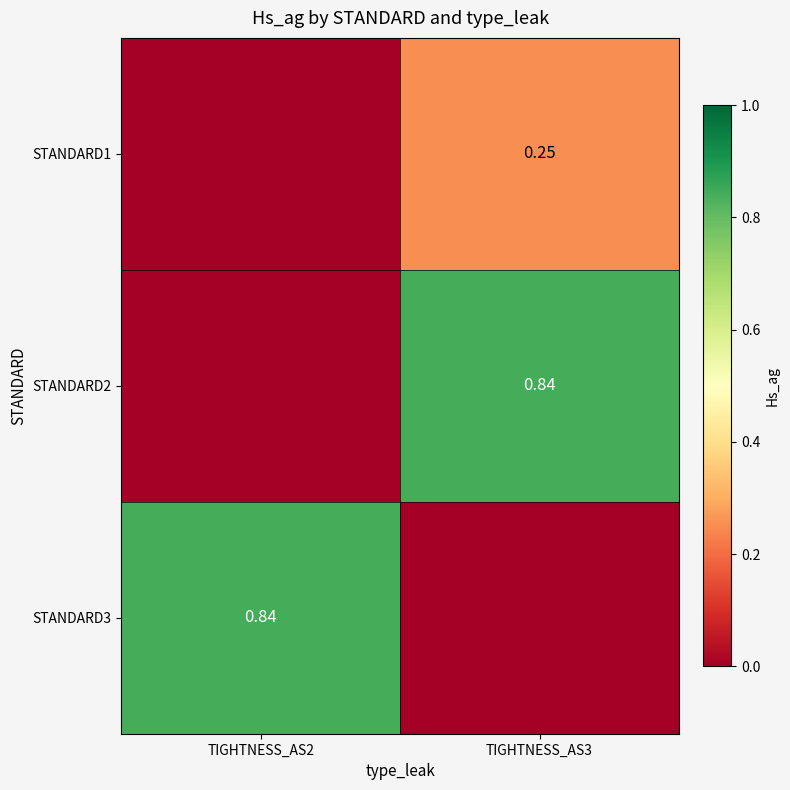

Is the value of STANDARD1 at TIGHTNESS_AS3 greater than the value of STANDARD3 at TIGHTNESS_AS2?

No